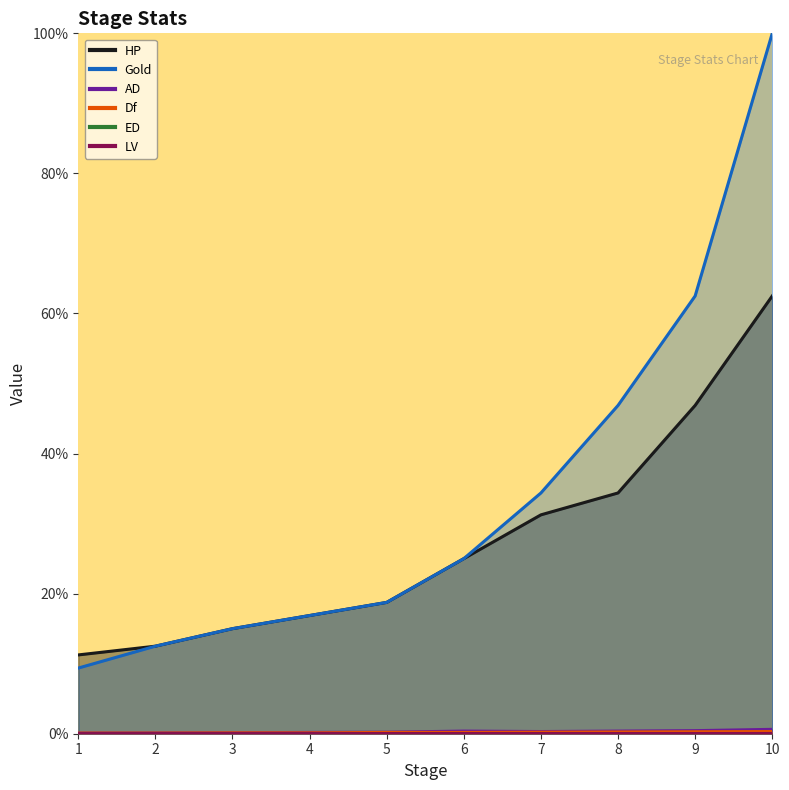

Which series has the widest spread of values?

Gold